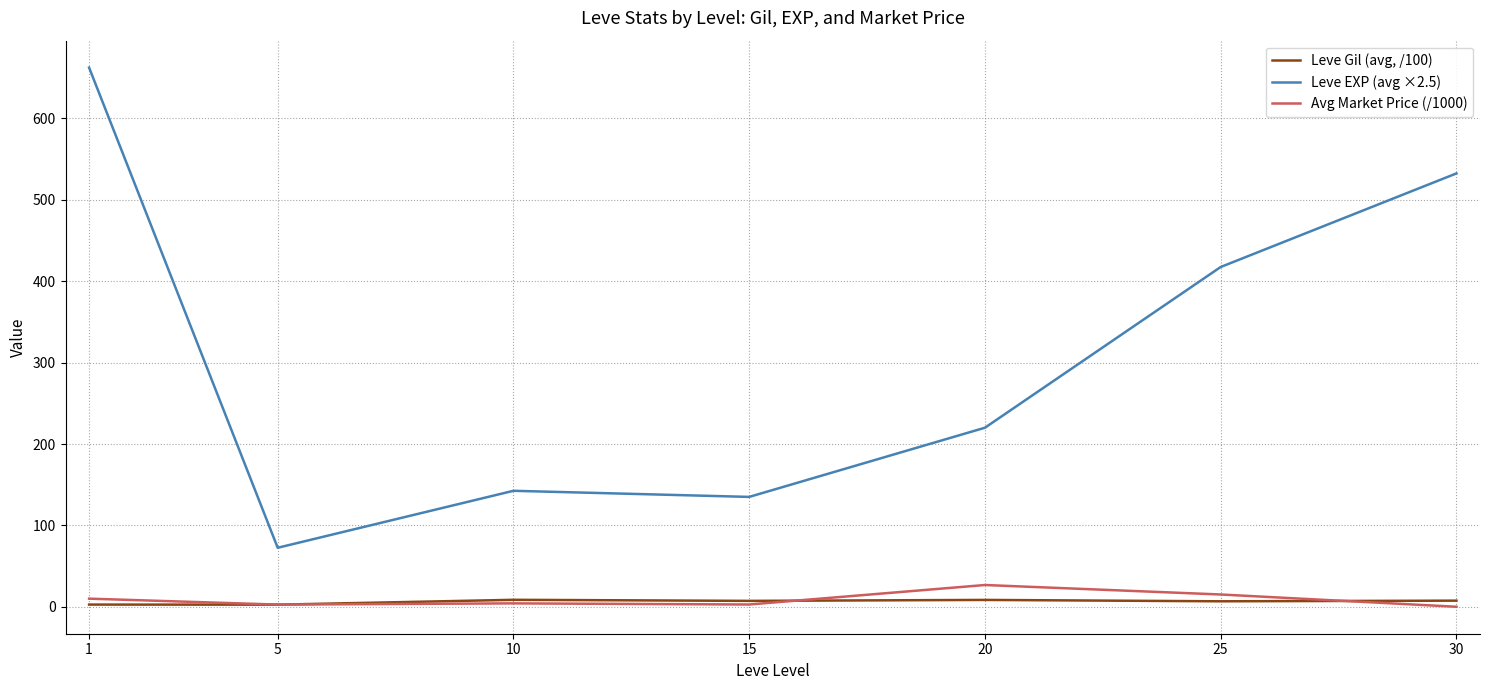

Rank the series at 30 from highest to lowest value.

Leve EXP (avg ×2.5), Leve Gil (avg, /100), Avg Market Price (/1000)